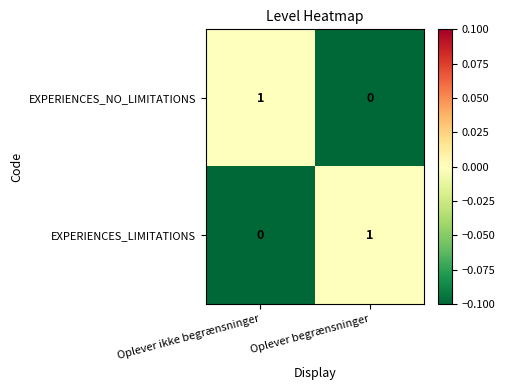

The EXPERIENCES_NO_LIMITATIONS series shows 1 at Oplever ikke begrænsninger. True or false?

True